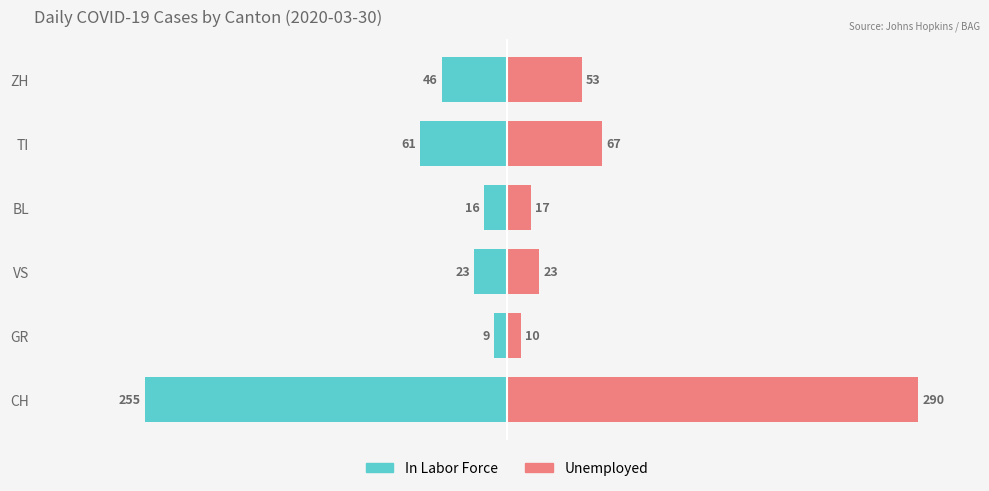

Is the value of In Labor Force at GR greater than the value of Unemployed at BL?

No